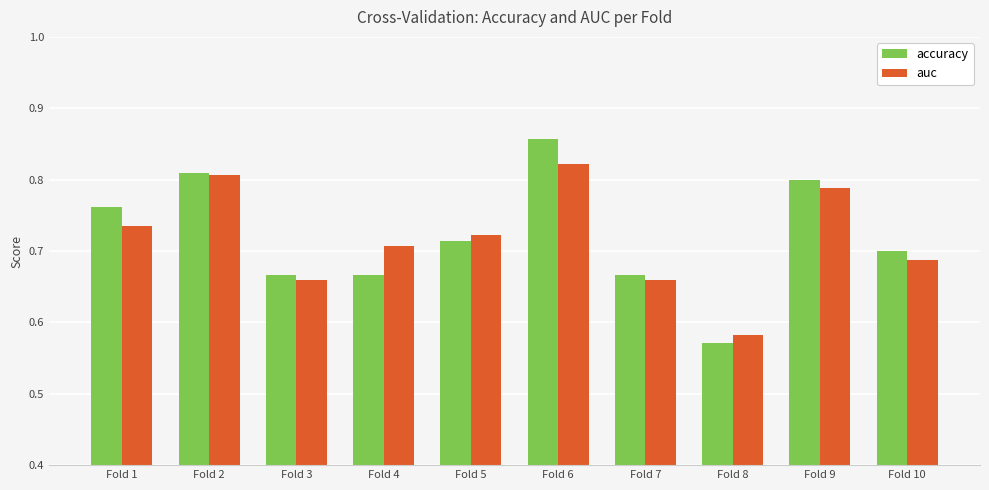

Rank the series at Fold 6 from lowest to highest value.

auc, accuracy